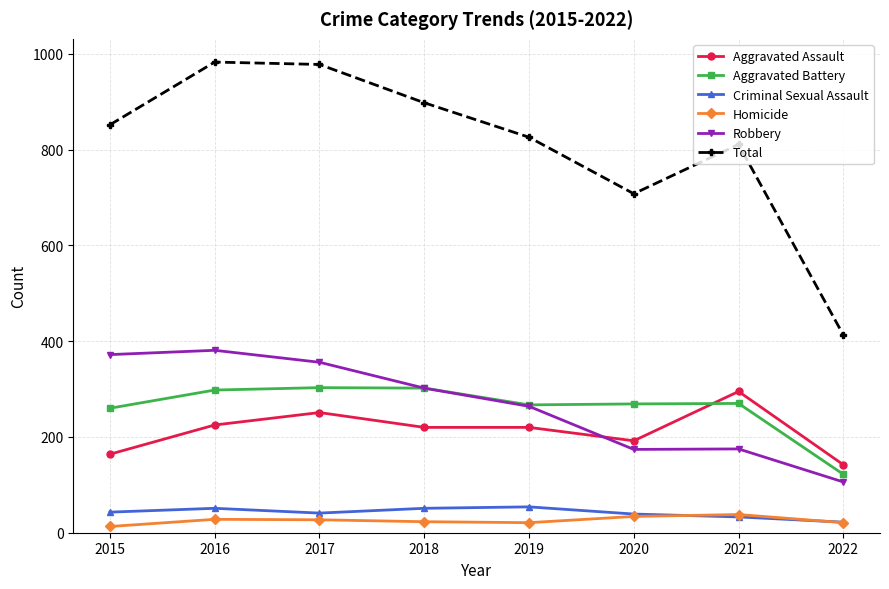

What is the total value across all series at 2021?

1622